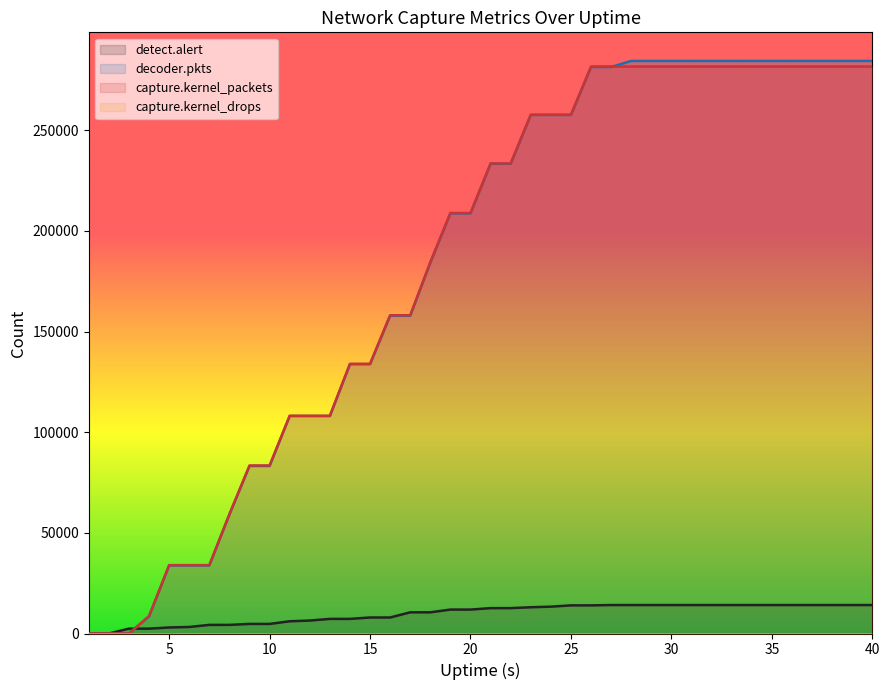

The value of detect.alert at 22 is 8458. True or false?

False